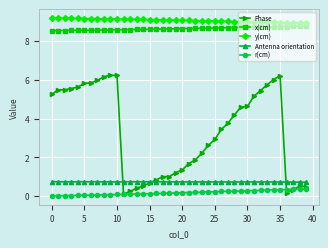

What is the value of the x(cm) point at the 3rd from the left?

8.5